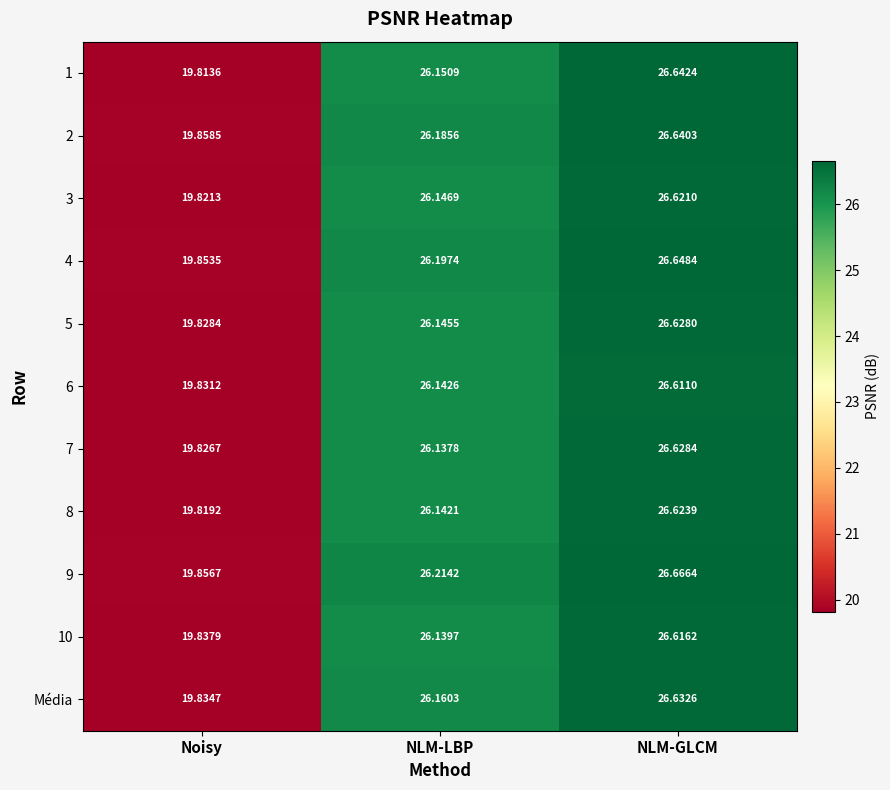

Between NLM-LBP and NLM-GLCM, which series saw the biggest shift?

1